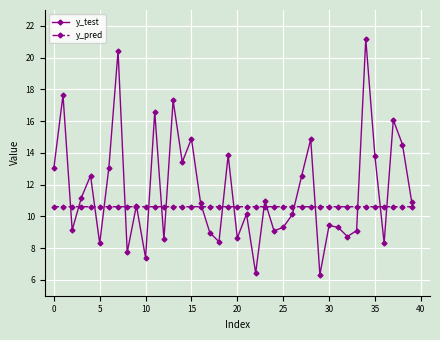

Does the chart have visible grid lines?

Yes